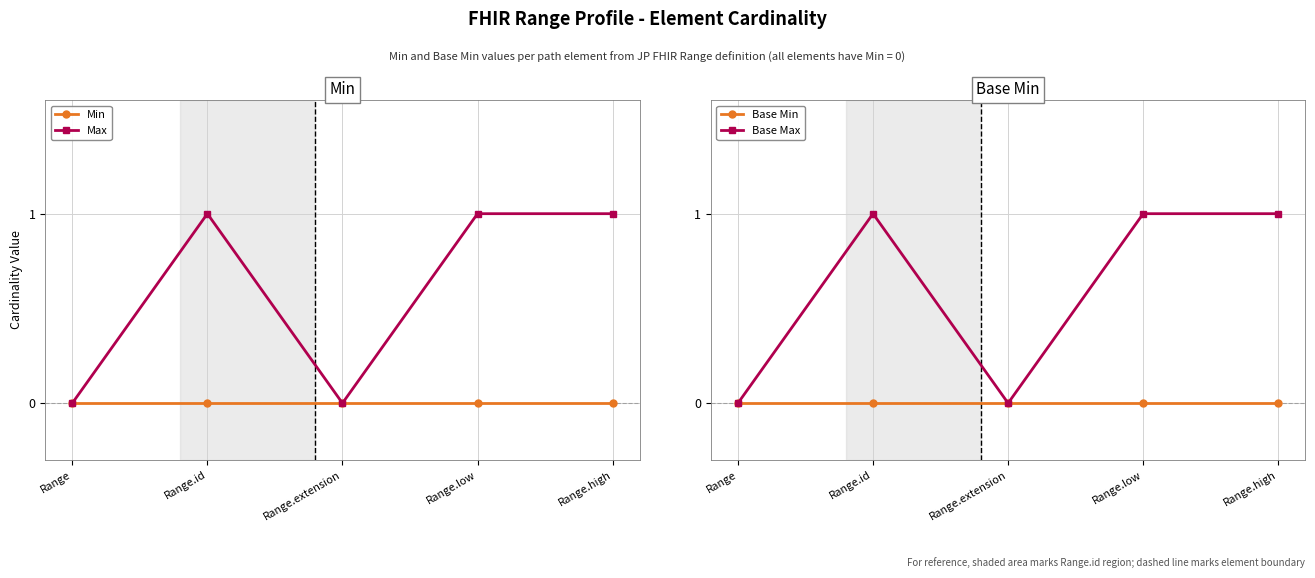

What is the label of the 5th point from the left?

Range.high